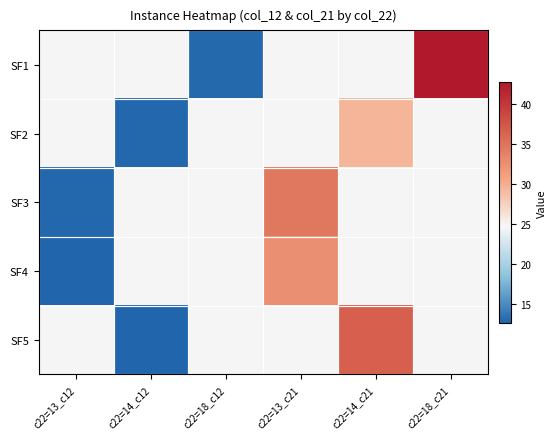

The SF5 series shows 12.8 at c22=14_c12. True or false?

True